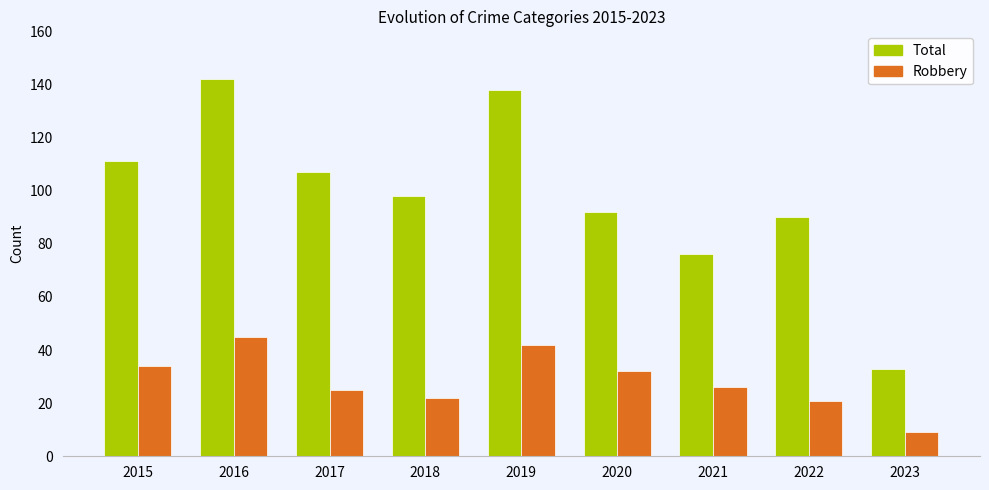

How many groups of bars are there?

9